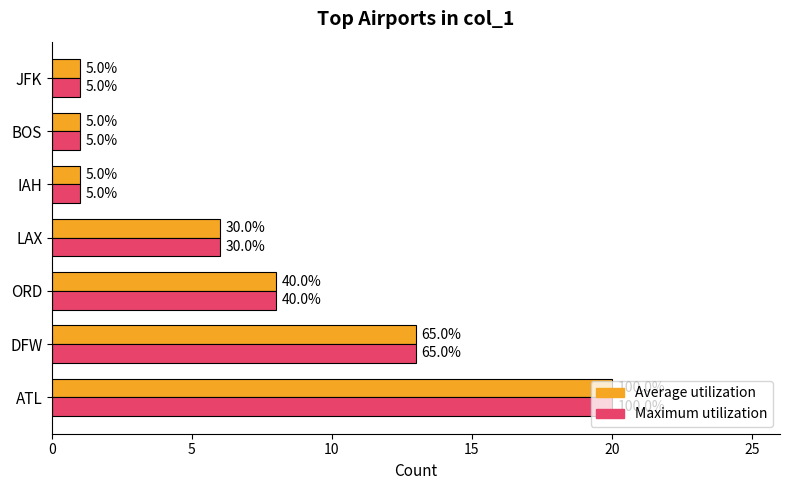

Count the Average utilization values in the range 1 to 13.

6